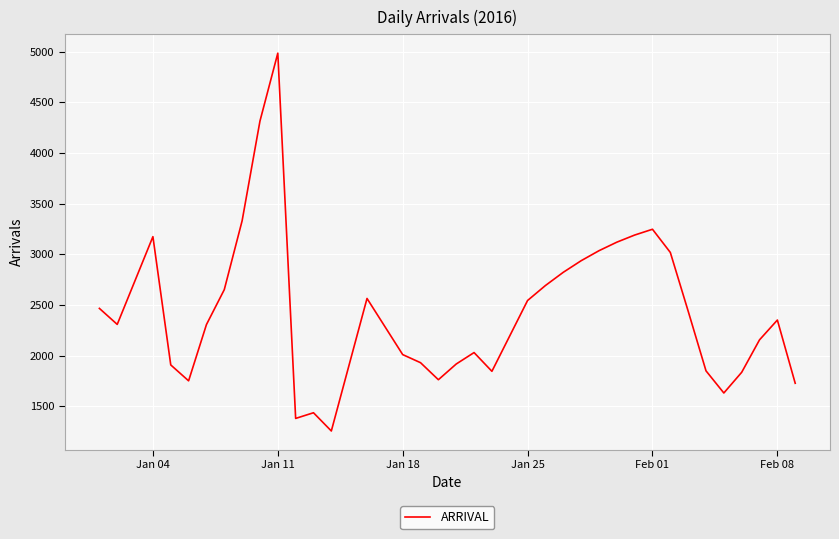

What is the difference between the maximum and minimum values?

3729.0